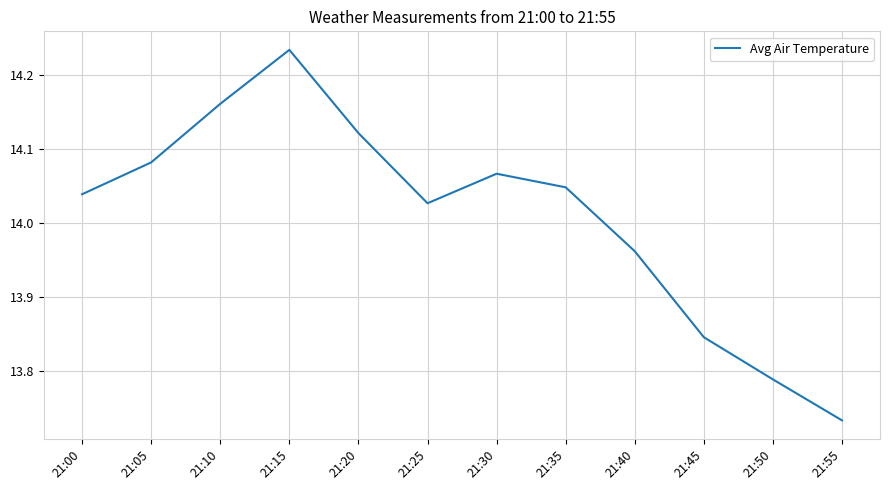

How many lines are shown in the chart?

1